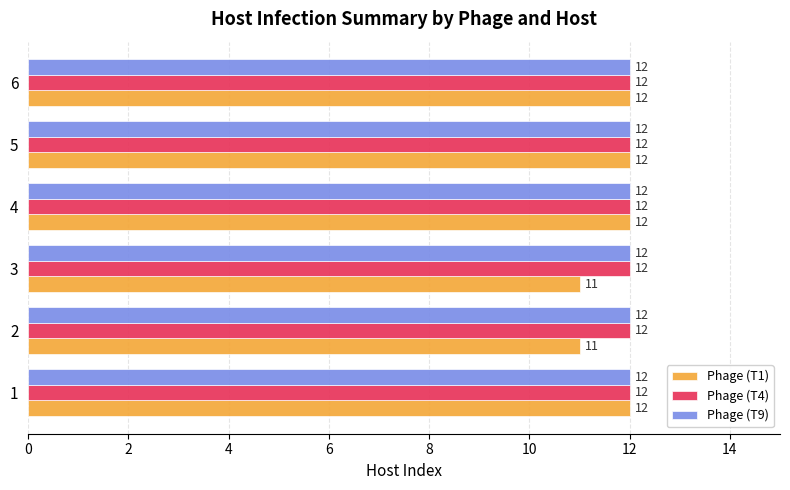

Which series has the widest spread of values?

Phage (T1)